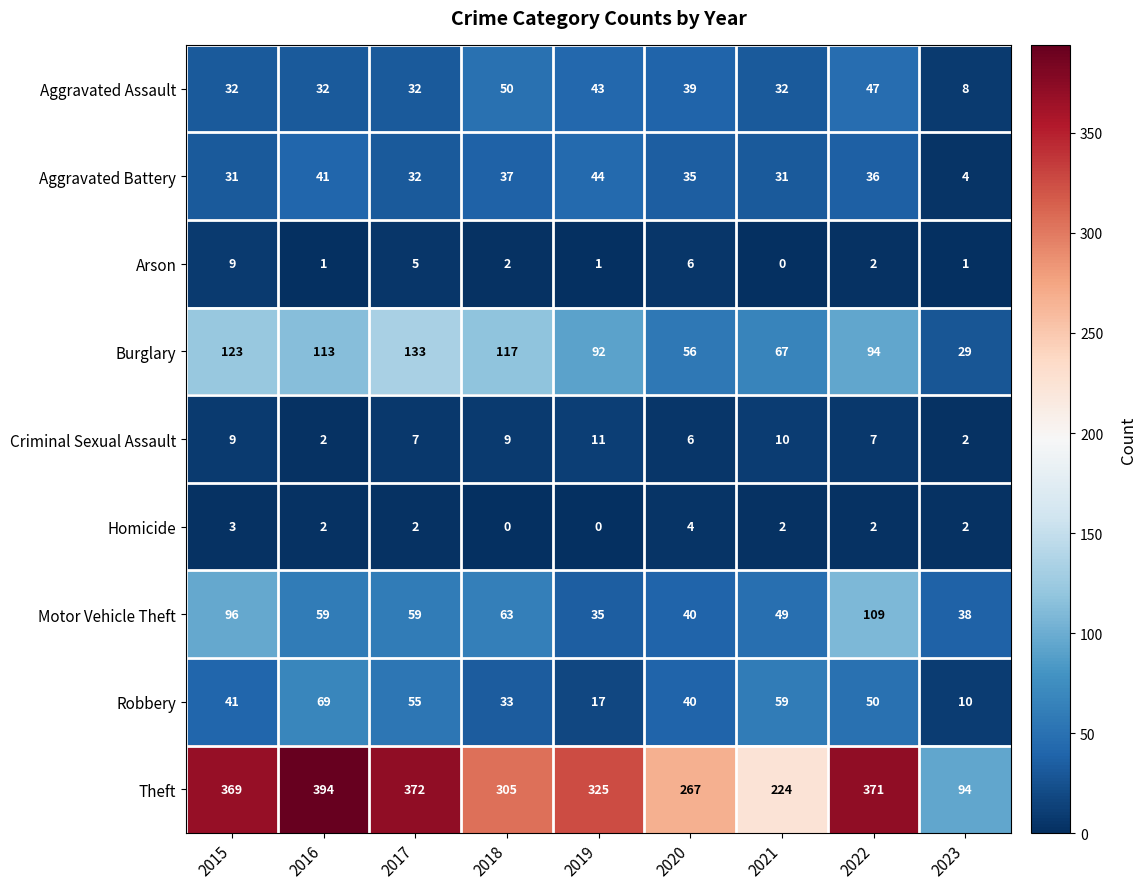

Which series has the widest spread of values?

Theft